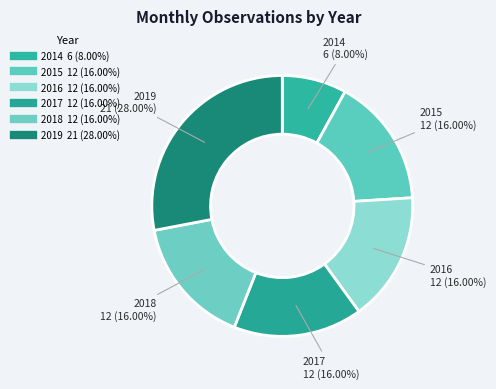

How many segments does this pie chart have?

6